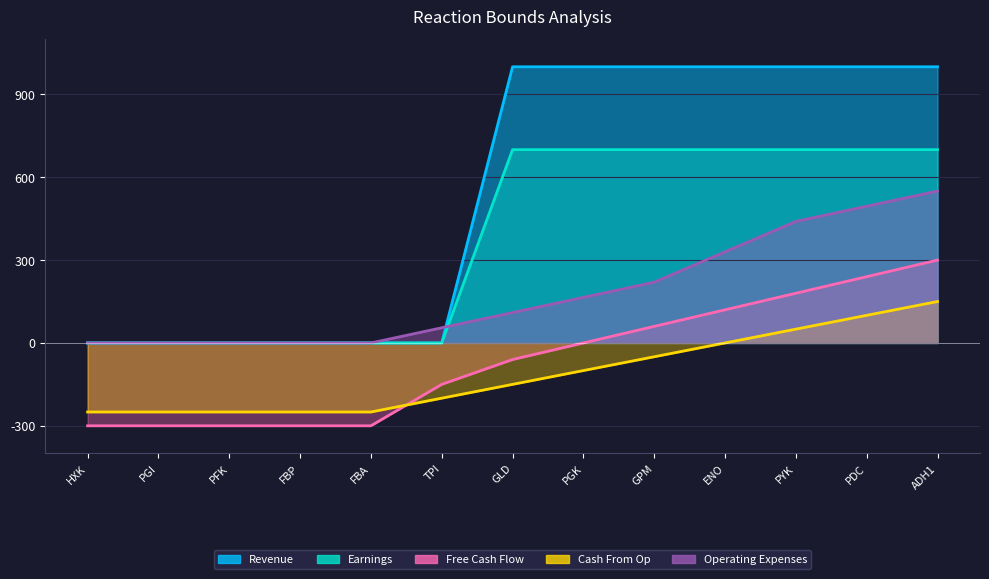

Which category has the highest value in the Cash From Op series?

ADH1